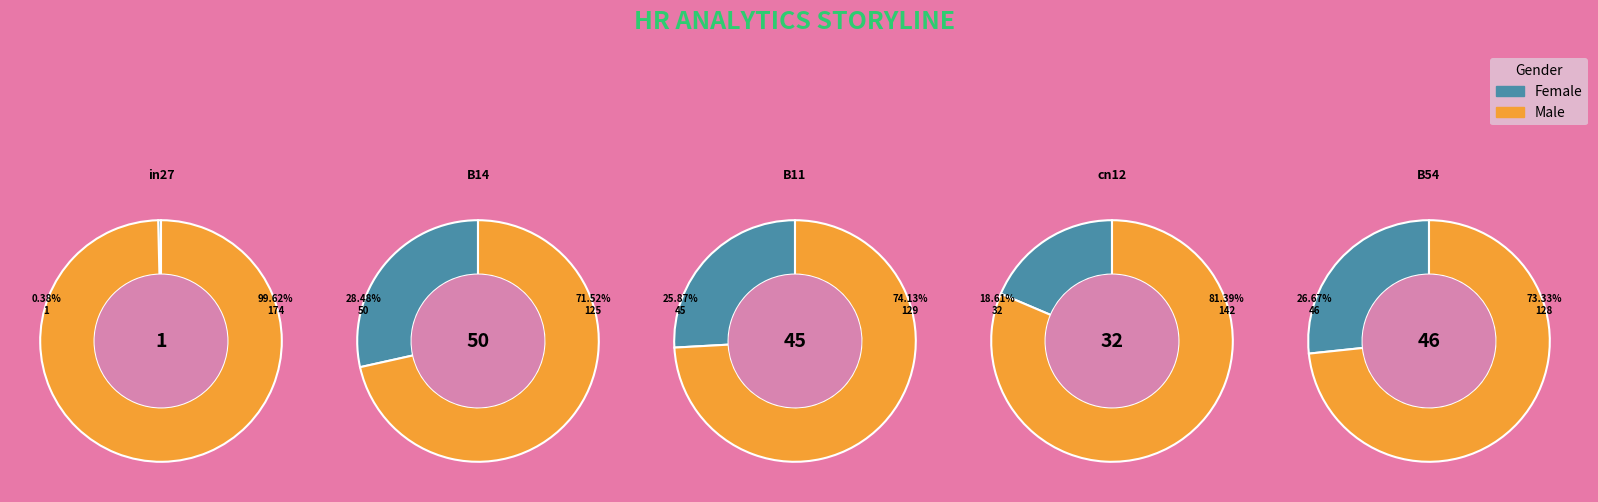

Do in27 and B11 together represent more than half of the pie?

No